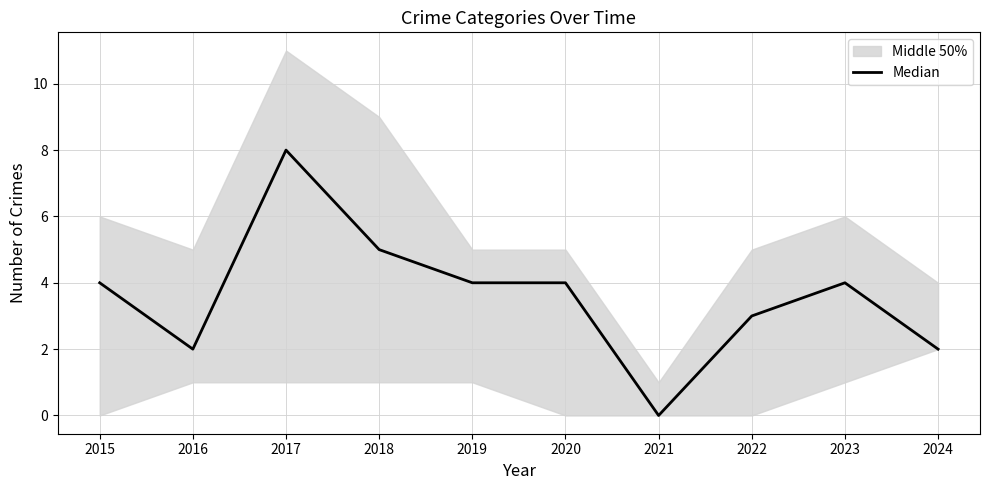

How many points are lower than both their immediate neighbors (excluding endpoints)?

2